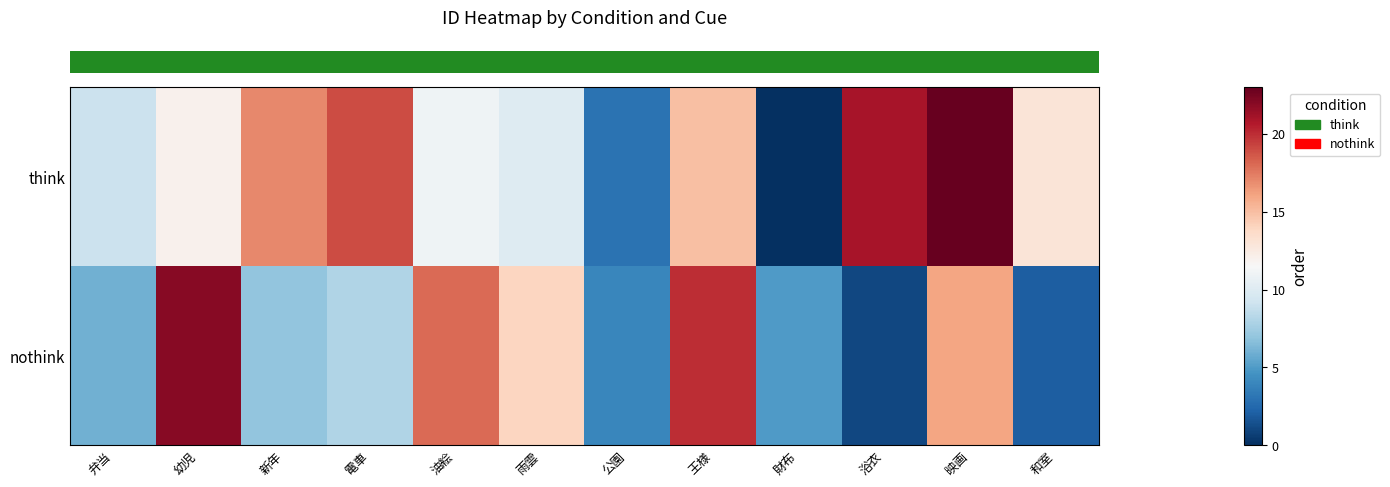

Reading left to right, transcribe all the data shown in this chart.

row_0: 弁当=9	幼児=12	新年=17	電車=19	油絵=11	雨雲=10	公園=3	王様=15	財布=0	浴衣=21	映画=23	和室=13
row_1: 弁当=6	幼児=22	新年=7	電車=8	油絵=18	雨雲=14	公園=4	王様=20	財布=5	浴衣=1	映画=16	和室=2